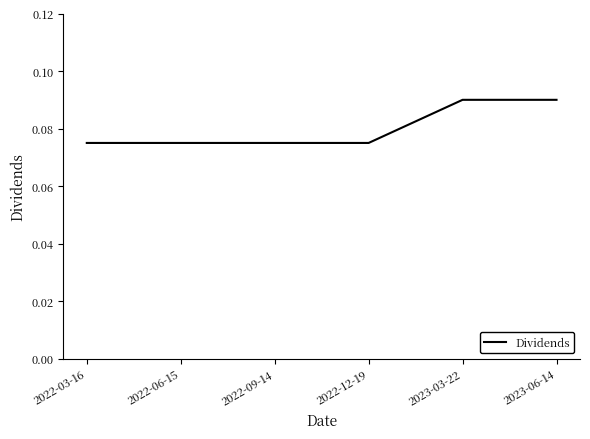

What position from the right is 2022-06-15?

5